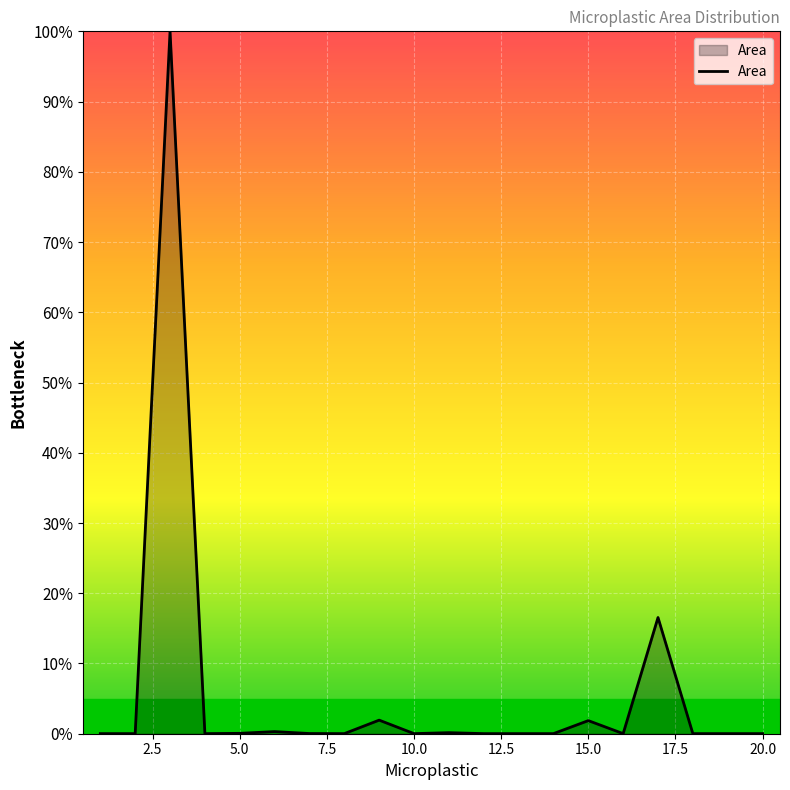

What is the maximum value shown in the chart?

100.0